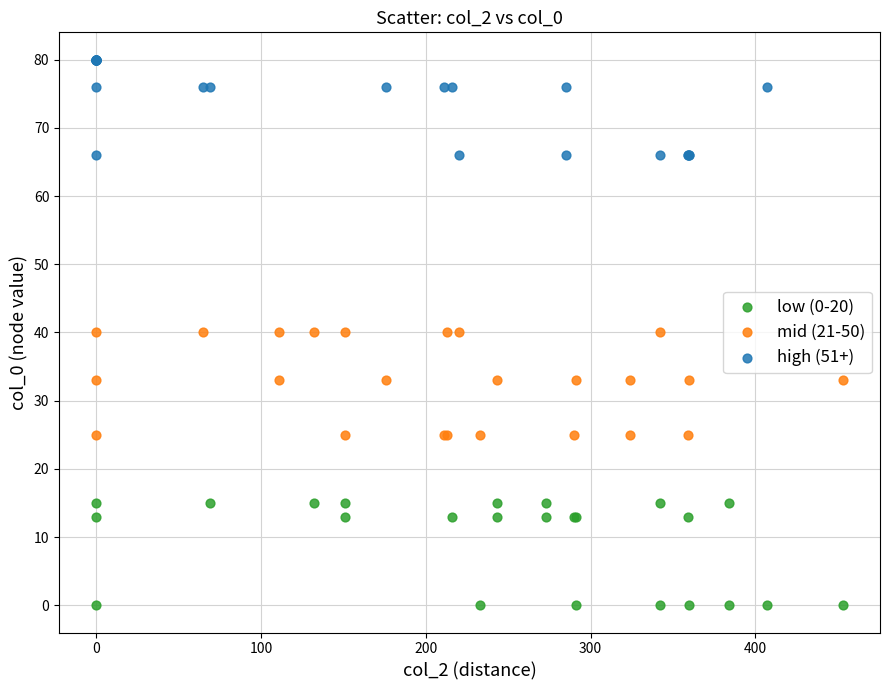

Which series reaches the minimum Y coordinate?

low (0-20)